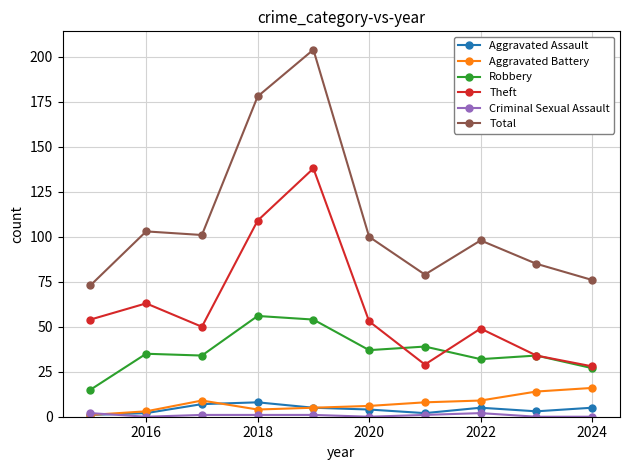

True or false: Theft and Total cross at least once.

False